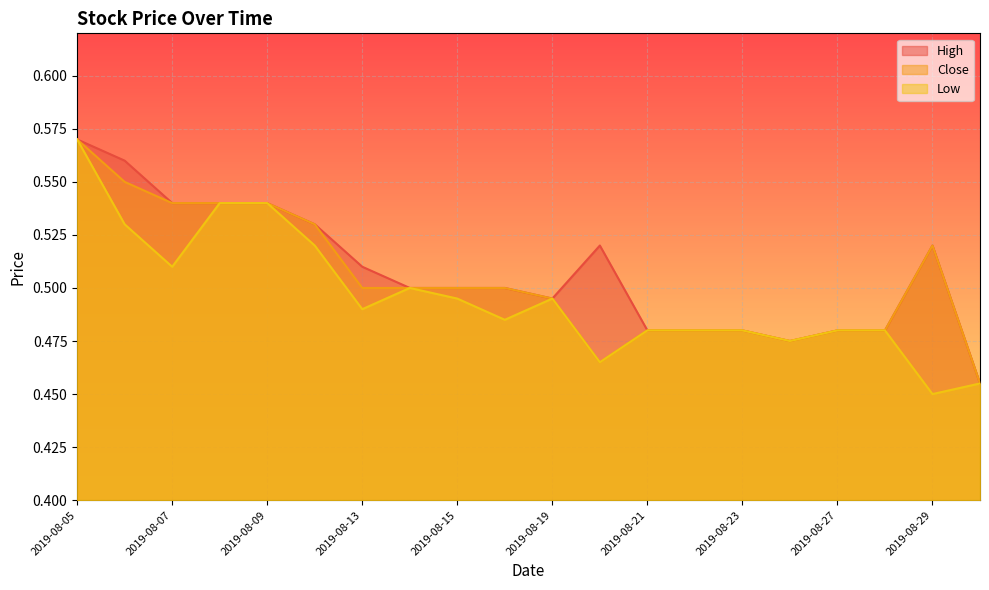

List the series in order of their overall mean, highest first.

High, Close, Low